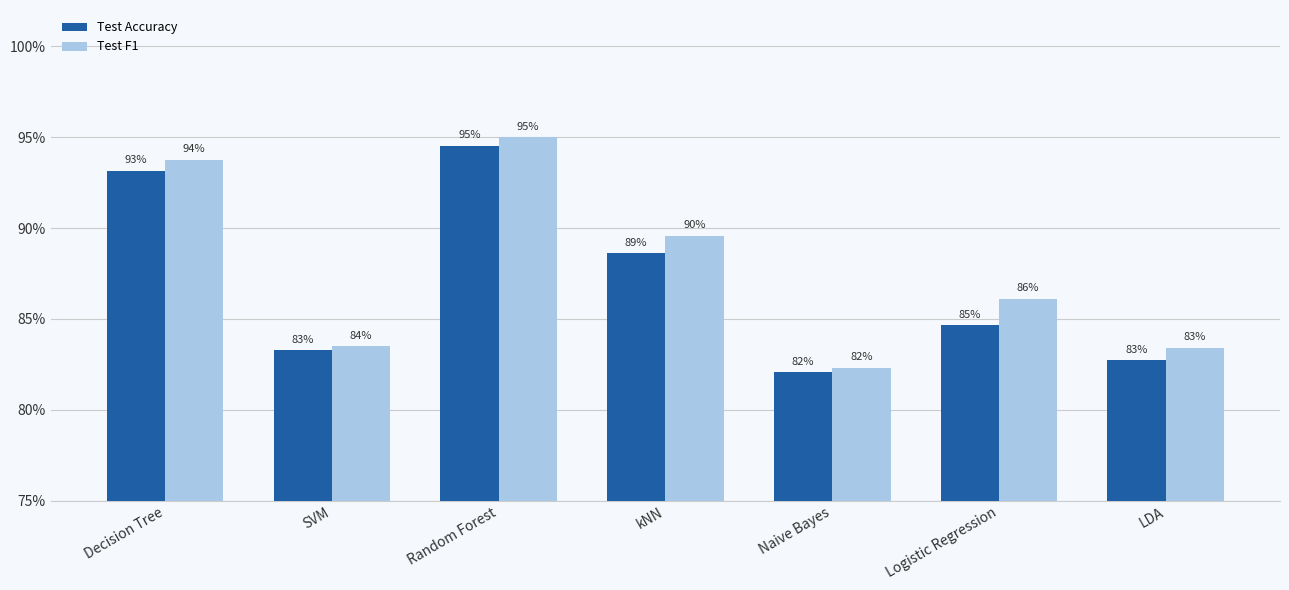

The value of Test F1 at Logistic Regression is 1.4. True or false?

False